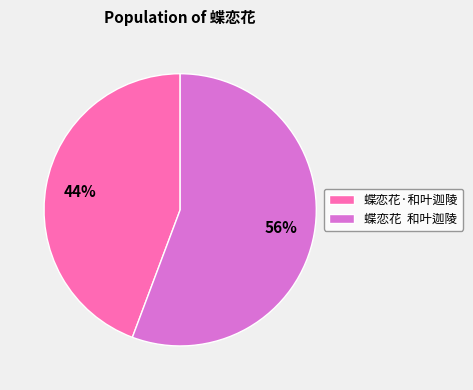

Which category has the smallest portion of the pie?

蝶恋花·和叶迦陵